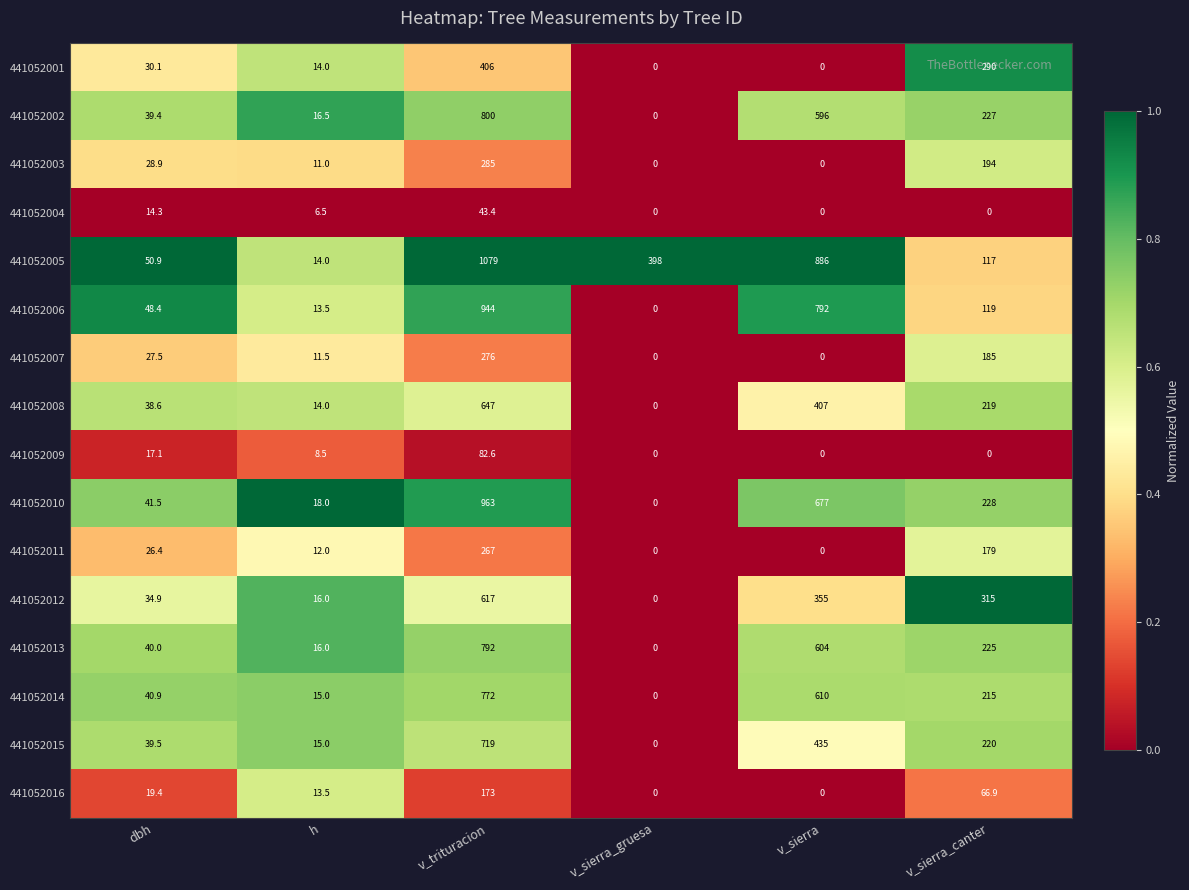

What is the difference between the maximum and minimum values in the 441052005 series?

1065.0